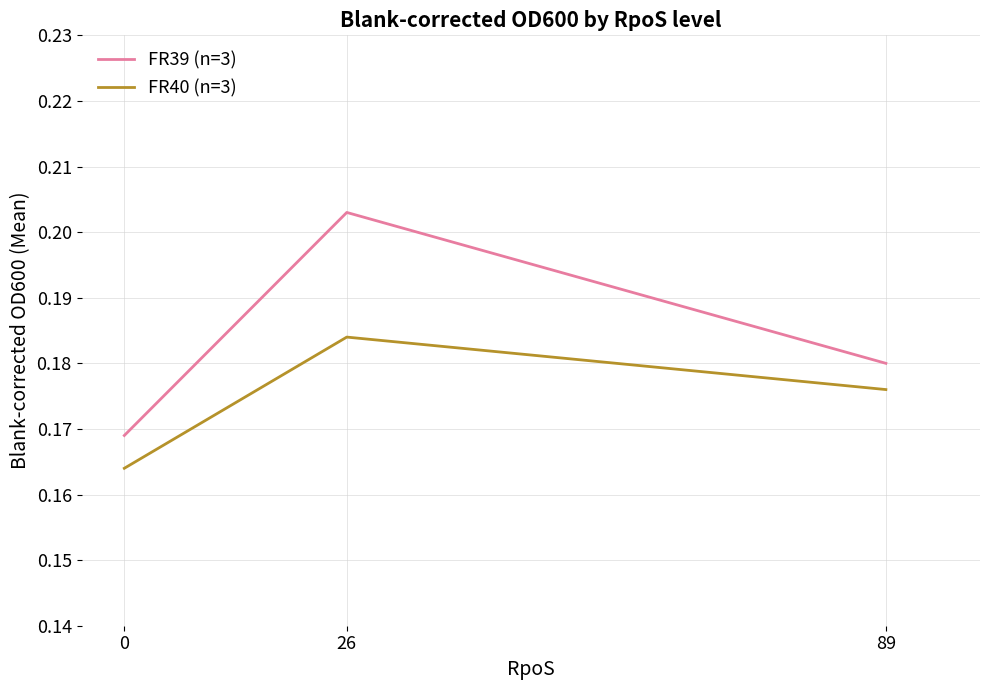

Rank the series by their maximum value, from lowest to highest.

FR40 (n=3), FR39 (n=3)